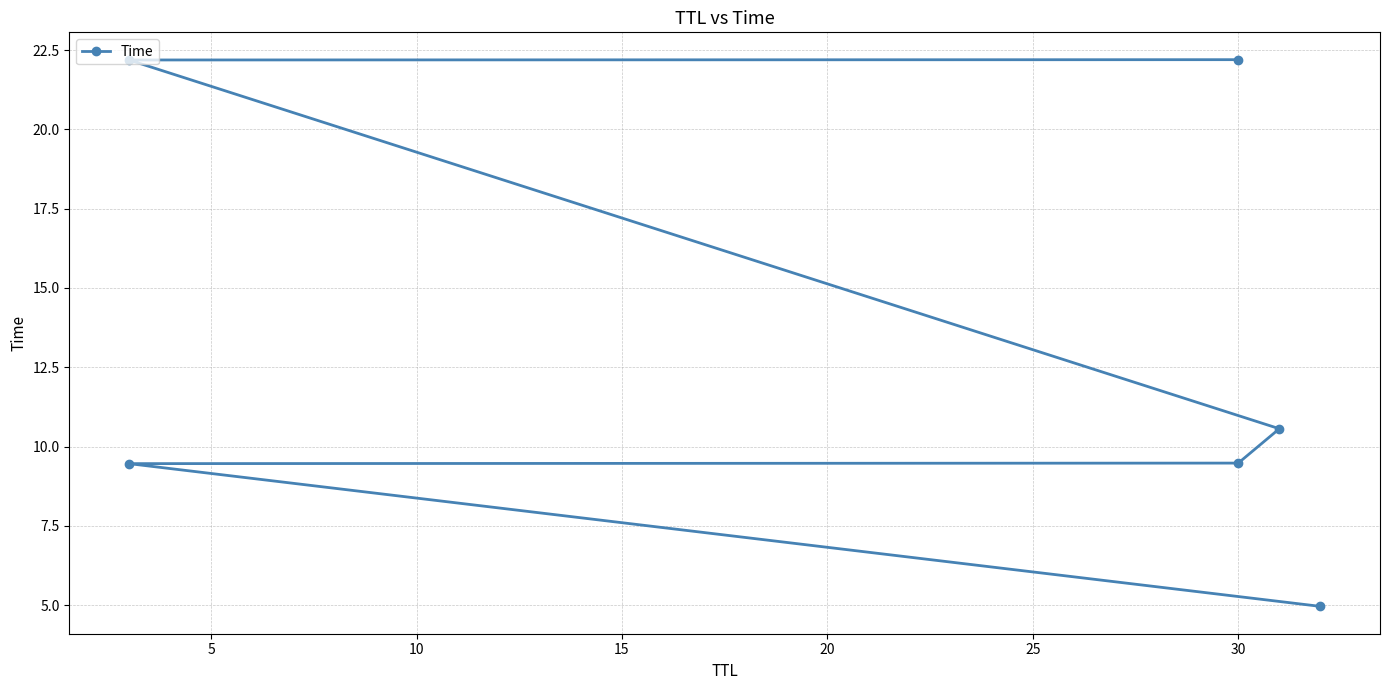

How many categories are shown in the chart?

6